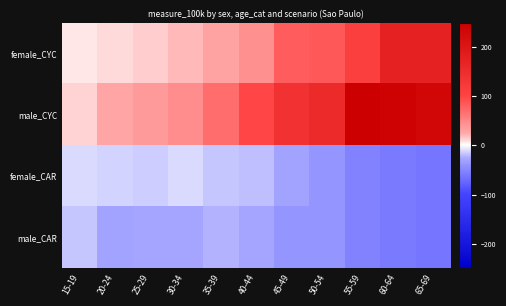

Reading left to right, transcribe all the data shown in this chart.

female_CYC: 15-19=6.7	20-24=10.3	25-29=13.8	30-34=21.2	35-39=30.9	40-44=43.2	45-49=80.8	50-54=84.1	55-59=109.0	60-64=174.7	65-69=173.3
male_CYC: 15-19=11.8	20-24=28.5	25-29=36.4	30-34=46.1	35-39=69.6	40-44=98.4	45-49=137.0	50-54=154.6	55-59=249.2	60-64=241.4	65-69=231.8
female_CAR: 15-19=-10.2	20-24=-12.7	25-29=-13.7	30-34=-11.6	35-39=-16.6	40-44=-18.9	45-49=-30.5	50-54=-40.4	55-59=-52.9	60-64=-58.5	65-69=-64.1
male_CAR: 15-19=-17.2	20-24=-29.4	25-29=-28.5	30-34=-28.8	35-39=-22.1	40-44=-28.2	45-49=-40.1	50-54=-40.4	55-59=-52.9	60-64=-58.5	65-69=-64.1